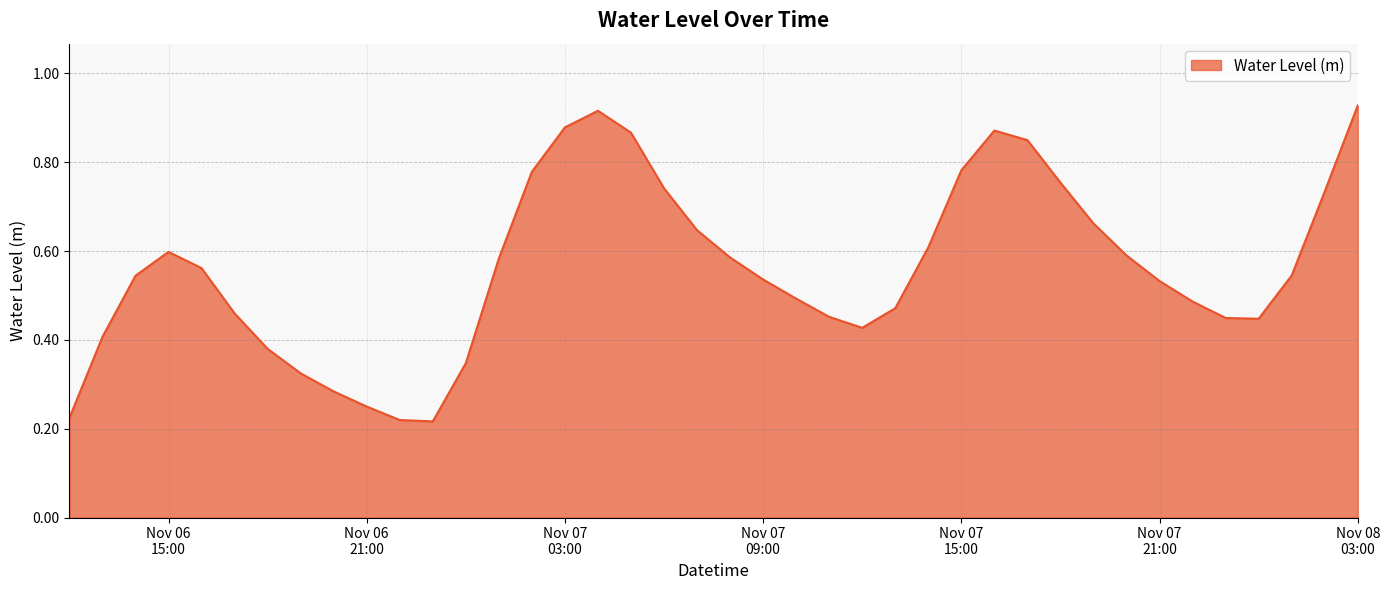

Which category has the highest value across all series?

Nov 08
03:00